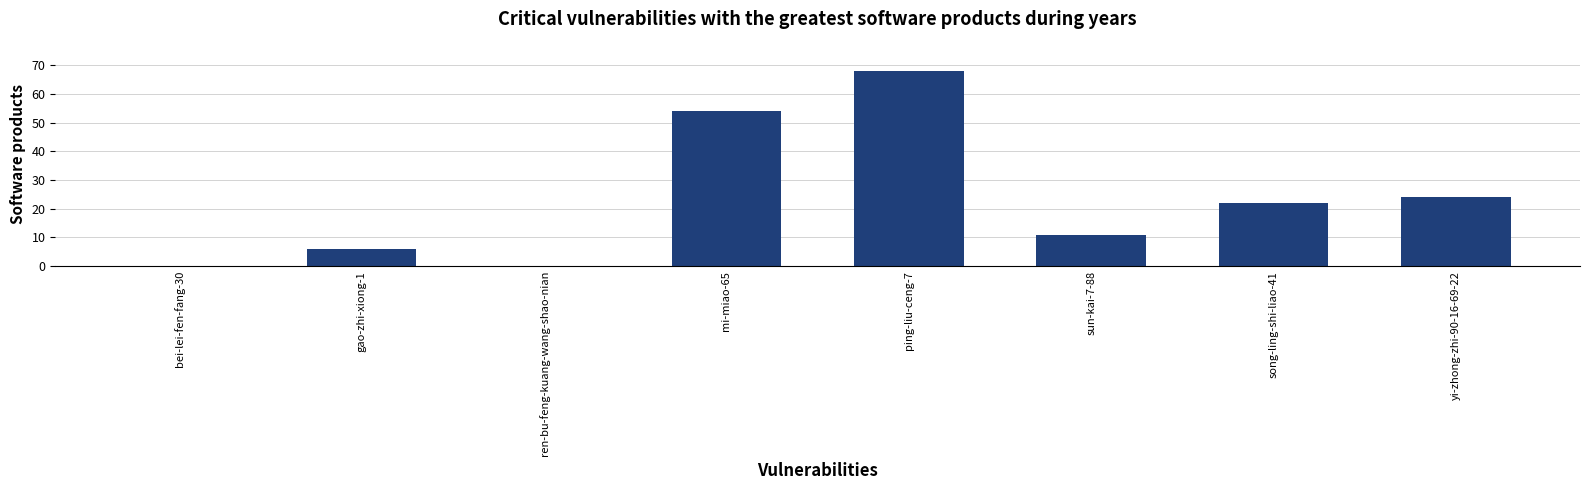

Count the number of data series in this chart.

1